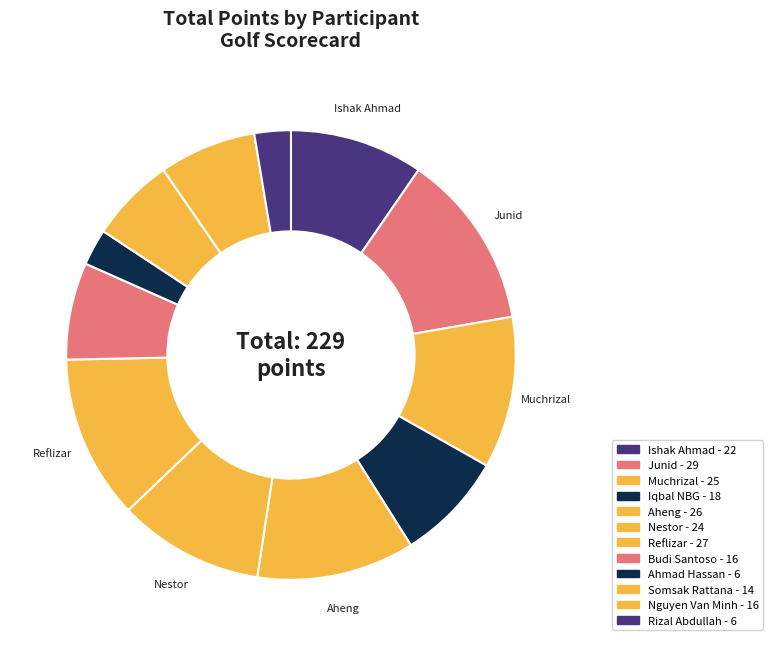

Count the number of slices in the pie.

12